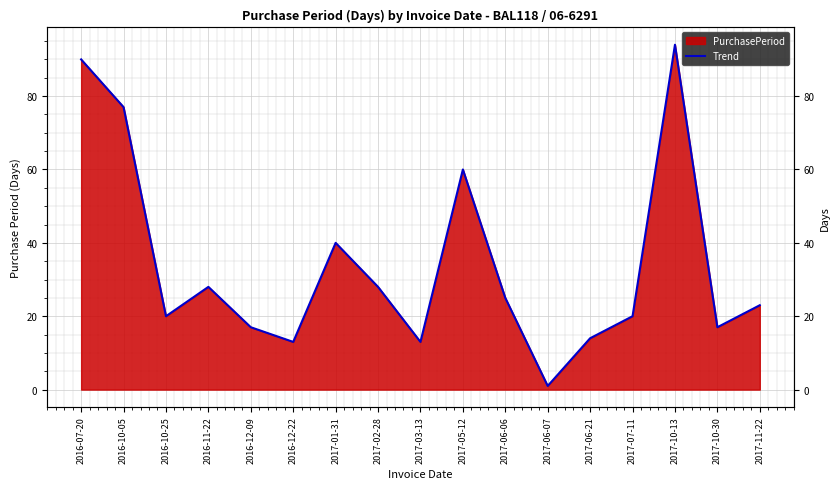

What is the average value?

34